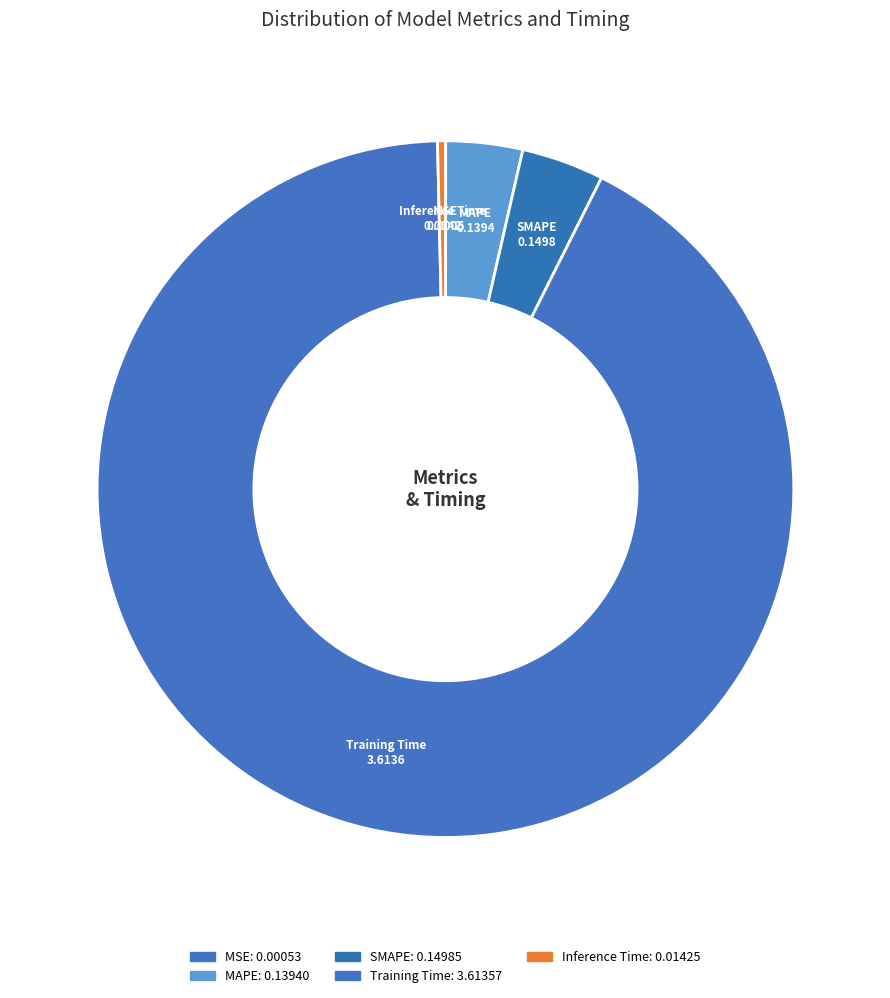

To the nearest percent, what is the average slice percentage?

20%